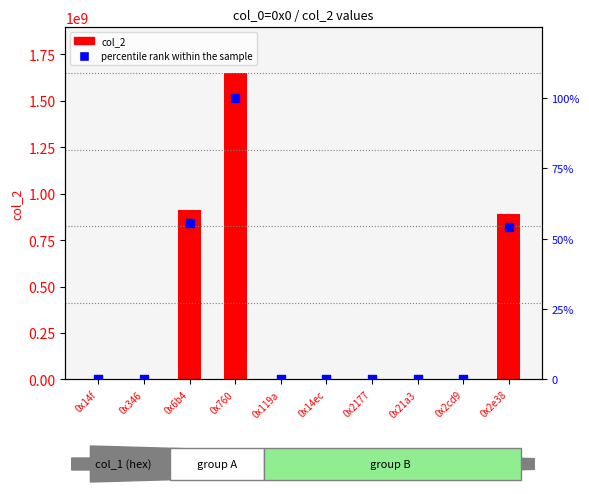

Which series has the widest spread of Y values?

col_2